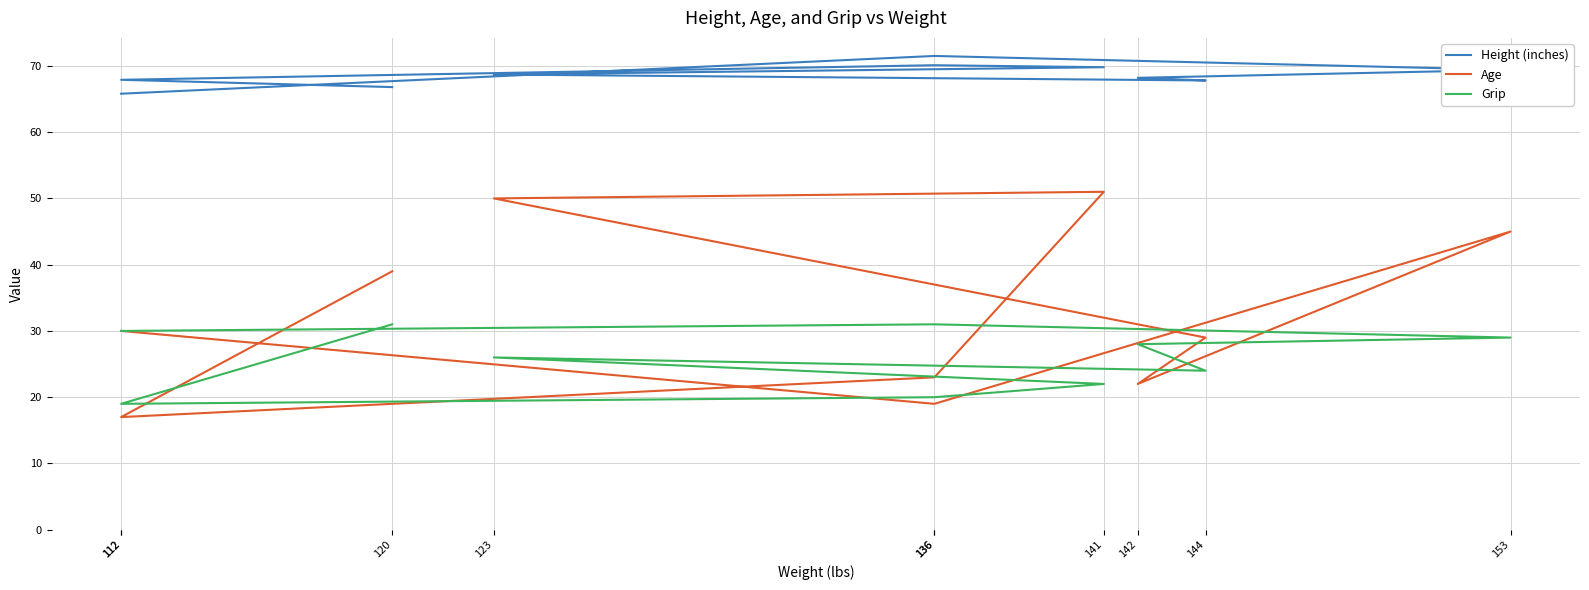

List the series in order of their overall mean, lowest first.

Grip, Age, Height (inches)